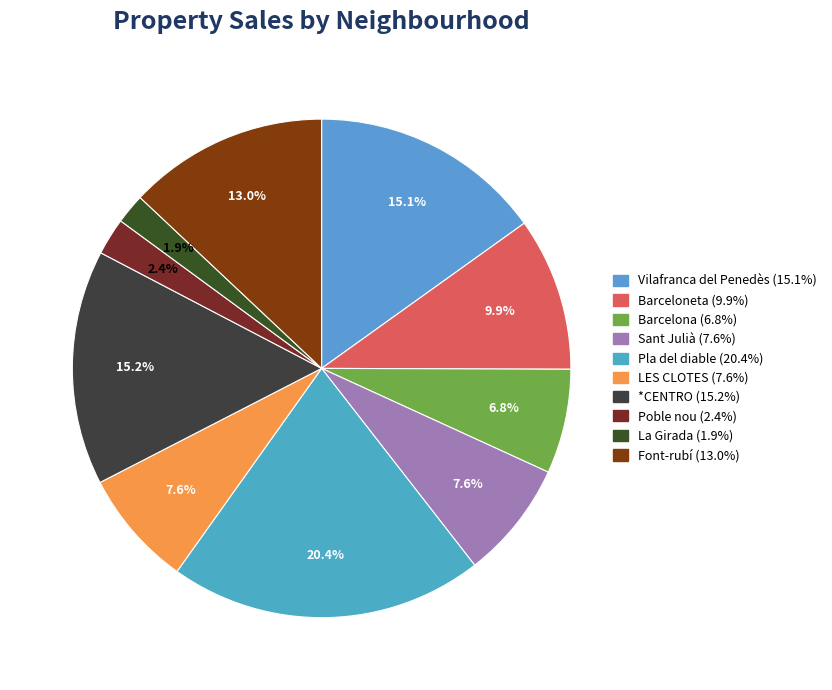

The La Girada slice represents 2% of the pie. True or false?

True